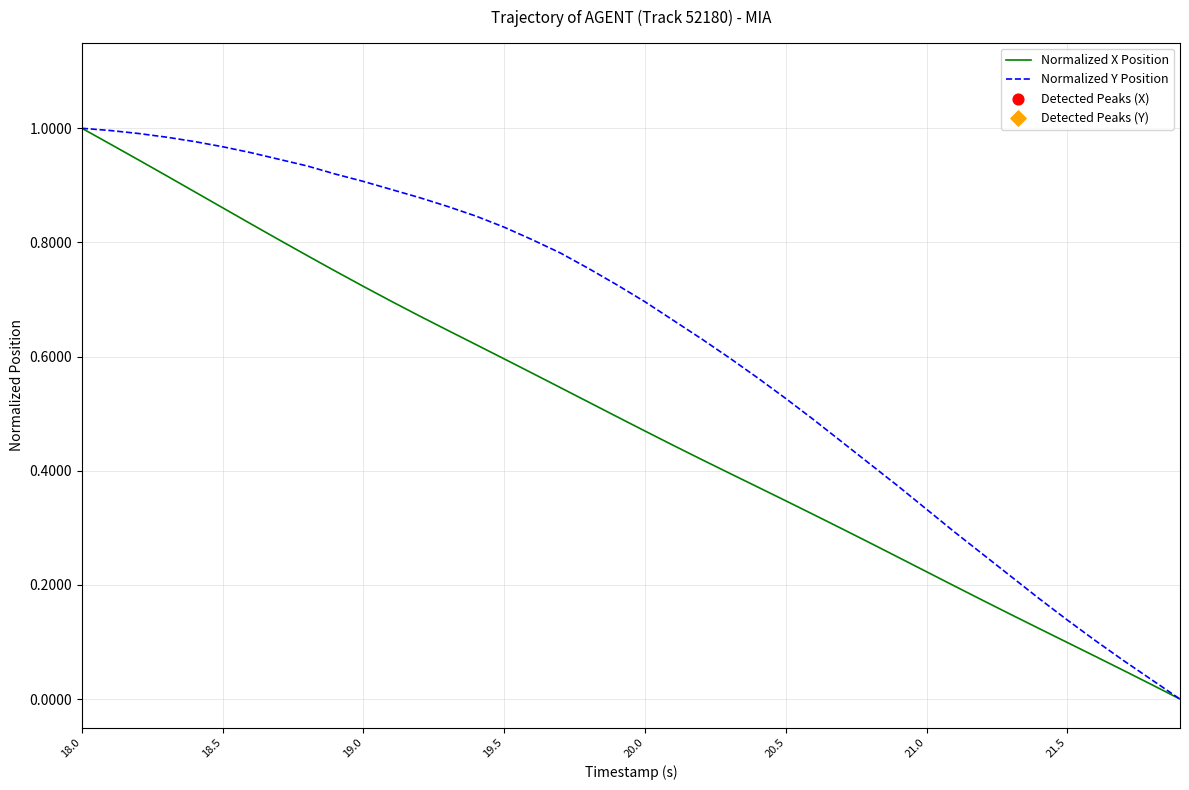

Which series has the largest total across all categories?

Normalized Y Position